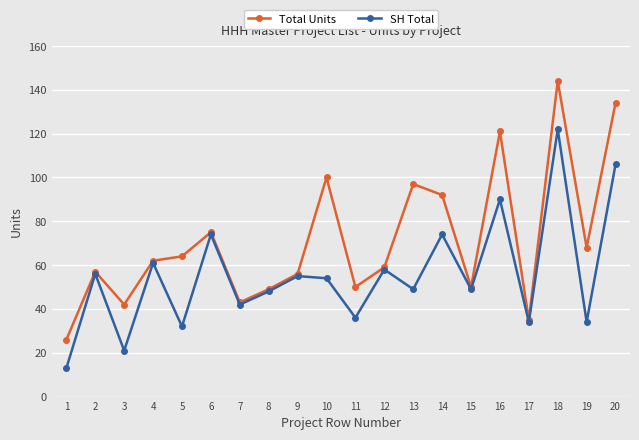

Is it true that Total Units equals 92 at 14?

True